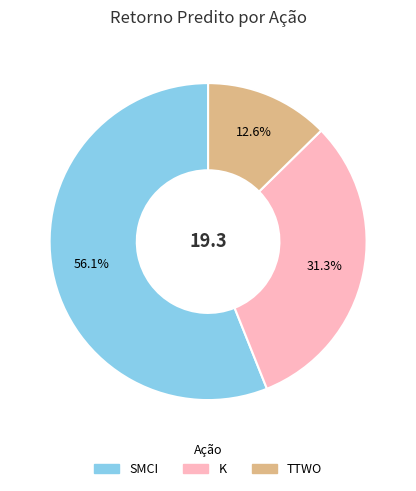

Which has a higher value, K or SMCI?

SMCI